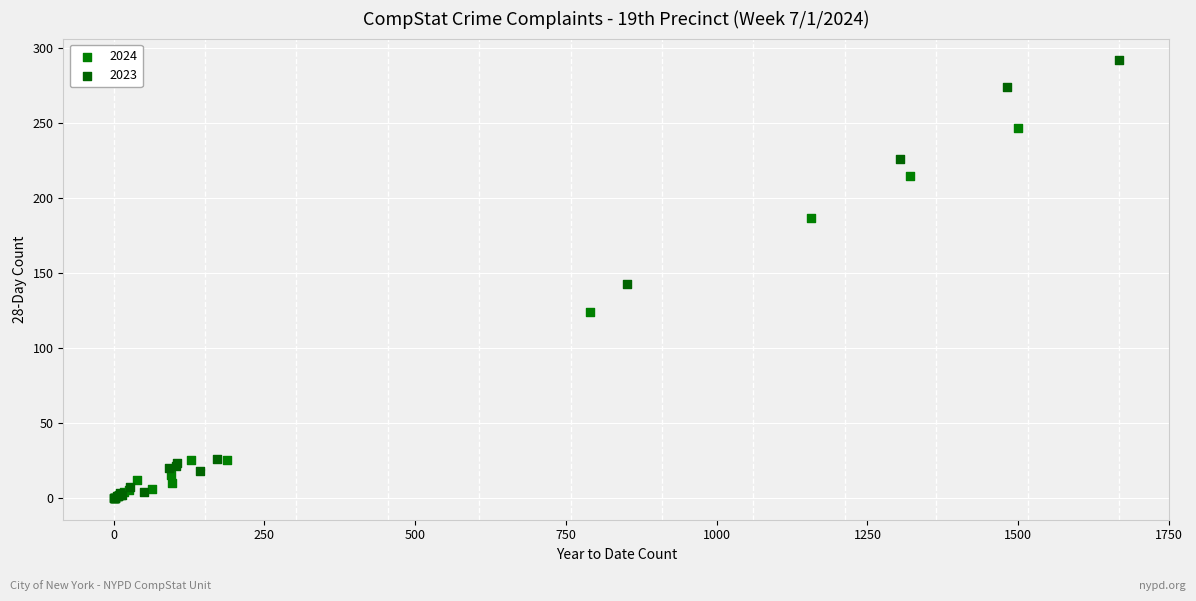

Which series reaches the maximum Y coordinate?

2023